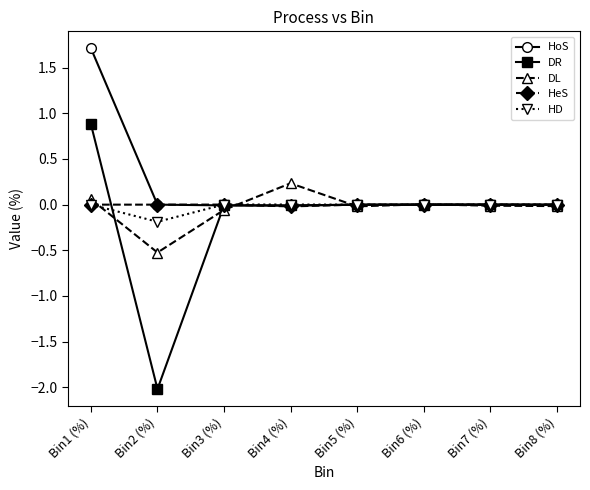

The DR series shows -0.0 at Bin6 (%). True or false?

True